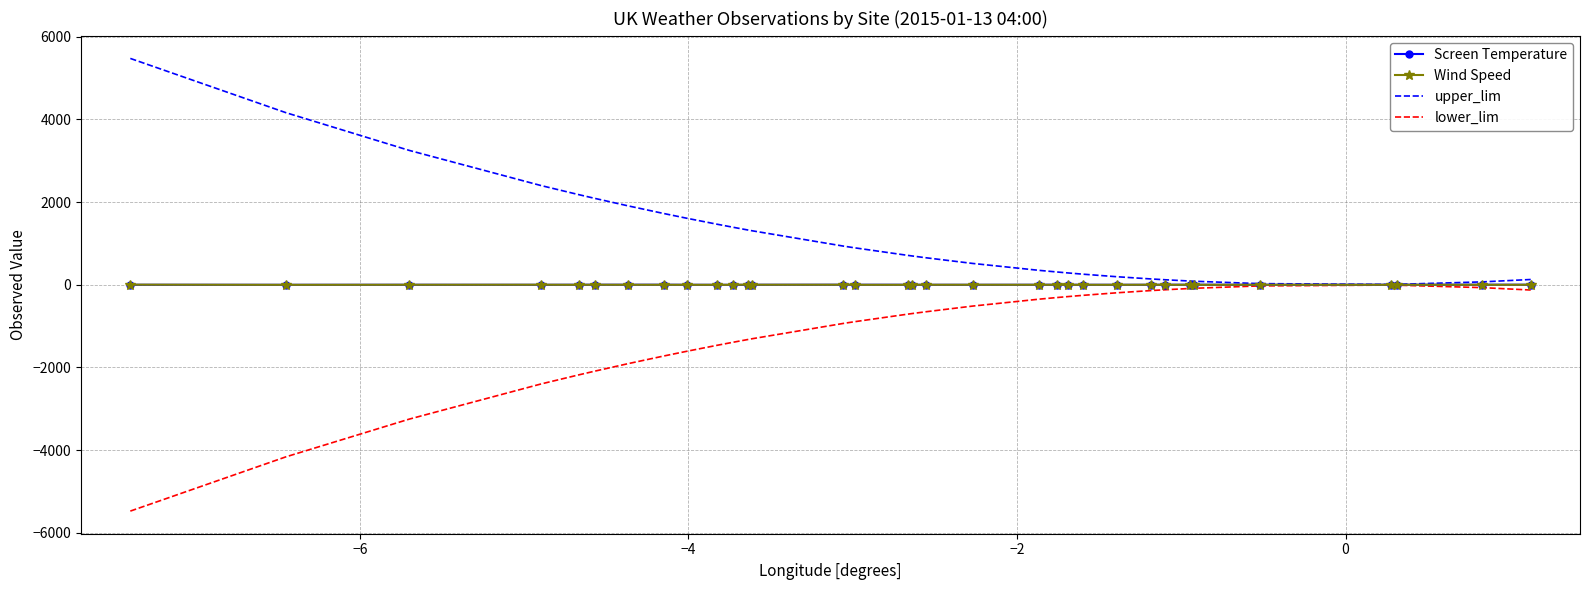

Which series has the largest total across all categories?

upper_lim